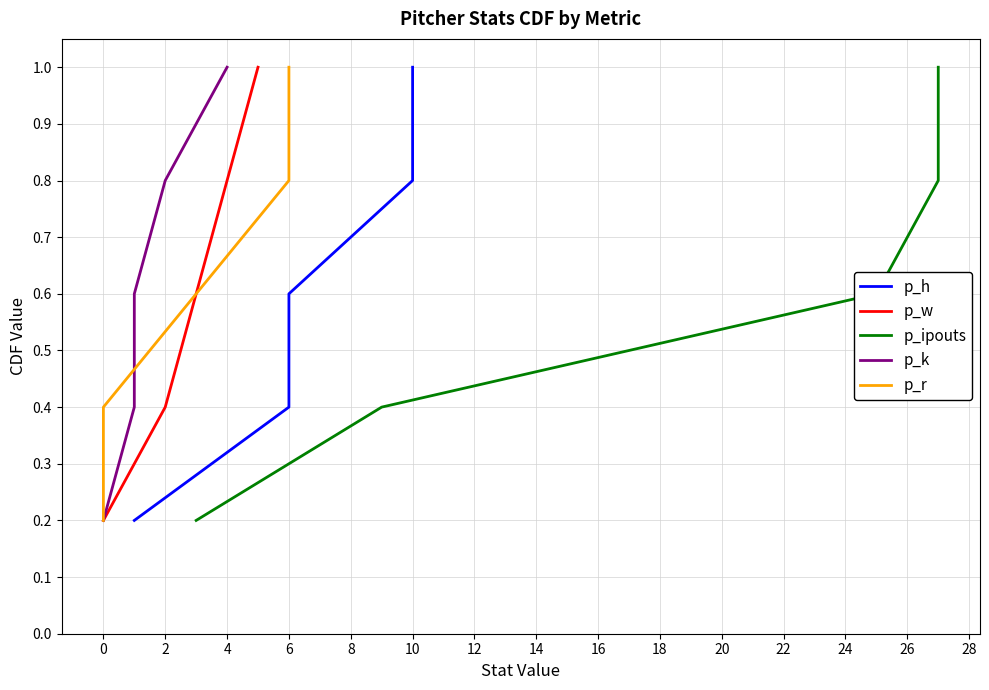

True or false: p_w has a value of 0.3 at 0.

False